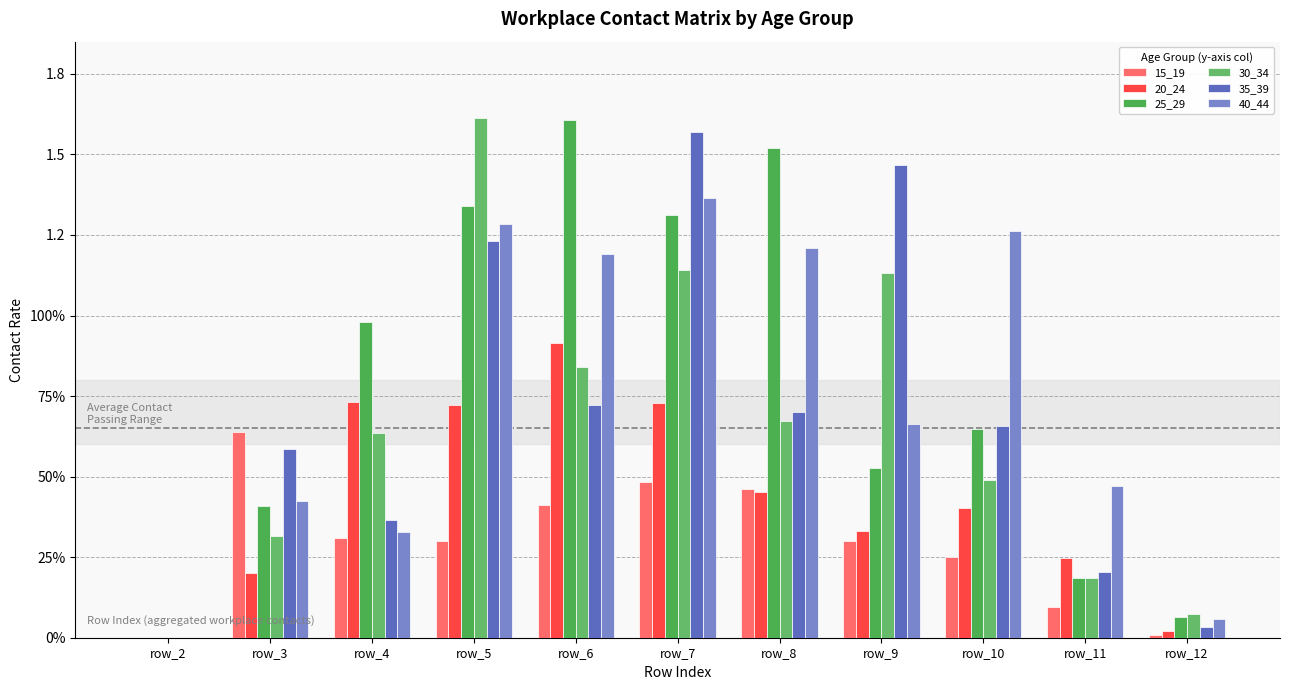

Which series has the largest range (max minus min)?

30_34